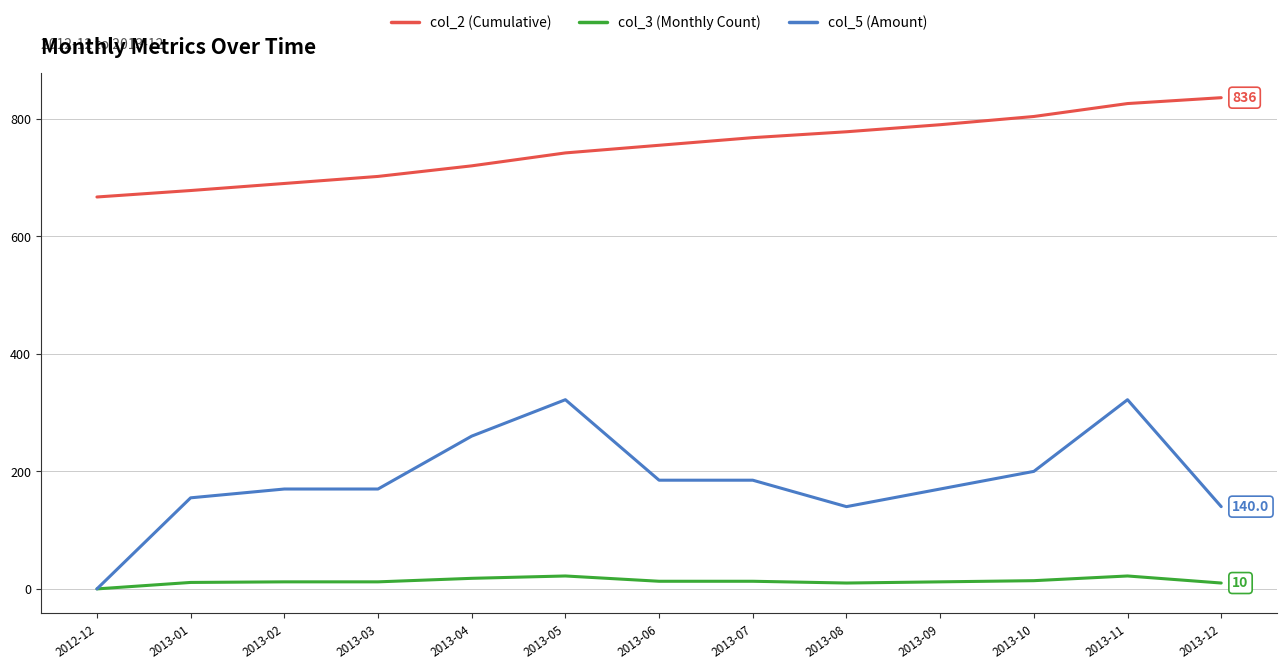

Rank the series by their average value, from lowest to highest.

col_3 (Monthly Count), col_5 (Amount), col_2 (Cumulative)